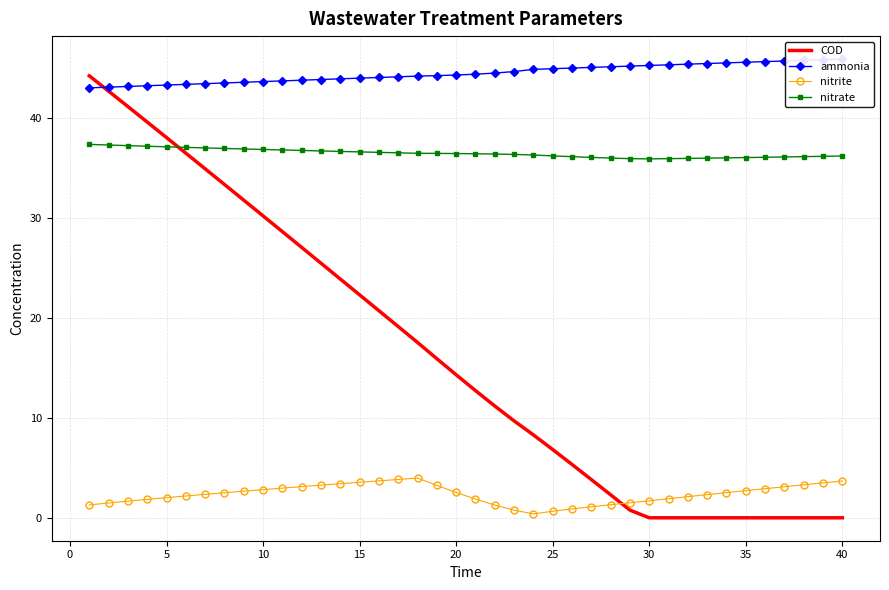

What is the value of the ammonia point at the 33rd from the left?

45.5